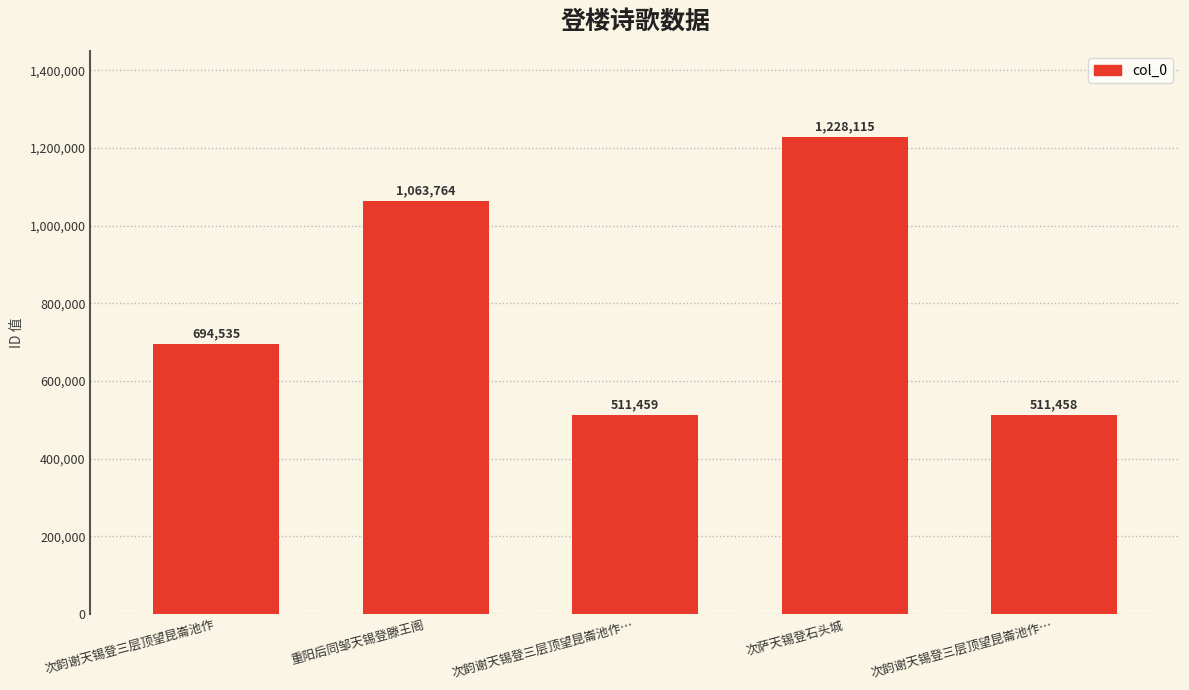

Does the chart contain any negative values?

No